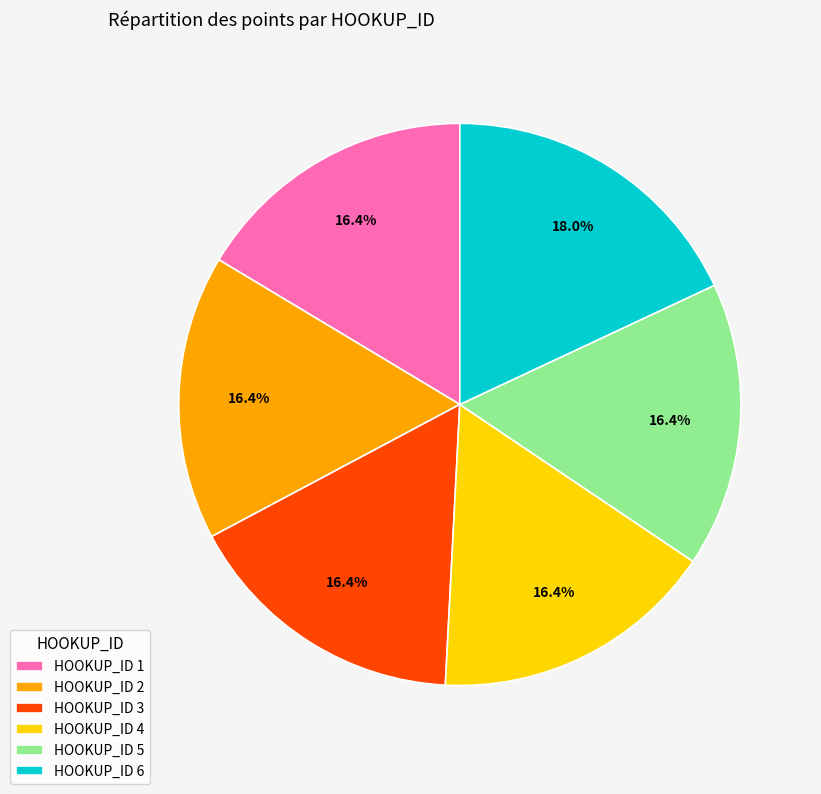

Which slice is the largest?

HOOKUP_ID 6